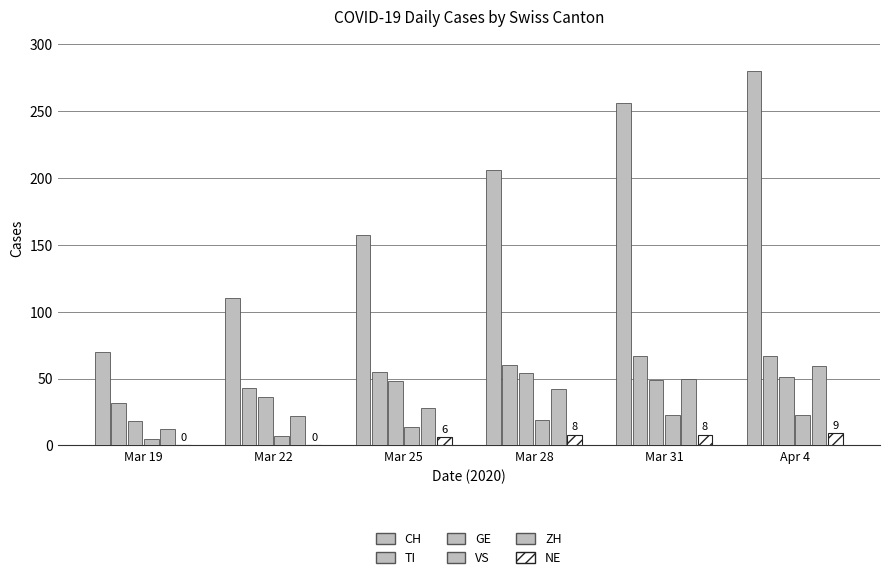

Reading left to right, extract all data points from this chart.

CH: Mar 19=70	Mar 22=110	Mar 25=157	Mar 28=206	Mar 31=256	Apr 4=280
TI: Mar 19=32	Mar 22=43	Mar 25=55	Mar 28=60	Mar 31=67	Apr 4=67
GE: Mar 19=18	Mar 22=36	Mar 25=48	Mar 28=54	Mar 31=49	Apr 4=51
VS: Mar 19=5	Mar 22=7	Mar 25=14	Mar 28=19	Mar 31=23	Apr 4=23
ZH: Mar 19=12	Mar 22=22	Mar 25=28	Mar 28=42	Mar 31=50	Apr 4=59
NE: Mar 19=0	Mar 22=0	Mar 25=6	Mar 28=8	Mar 31=8	Apr 4=9